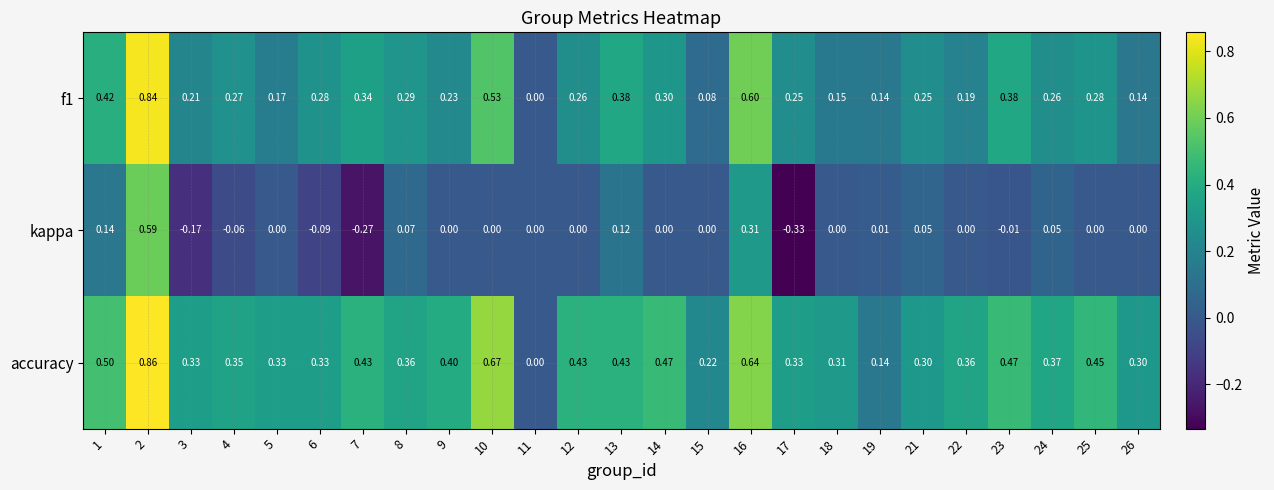

Is the value of f1 at 18 greater than the value of accuracy at 25?

No